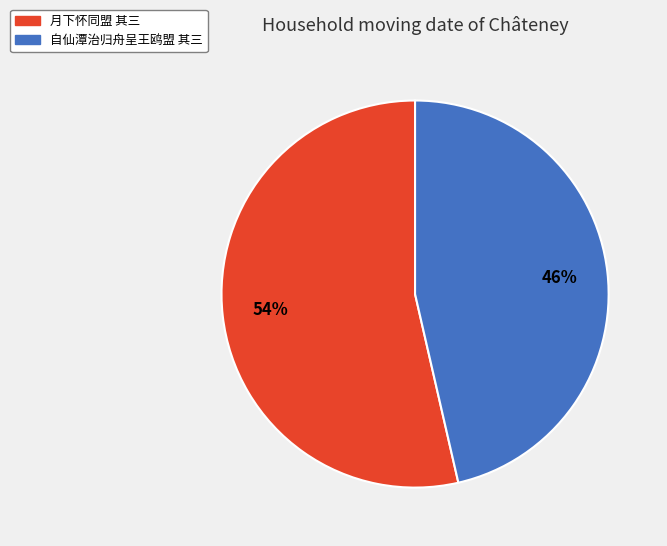

To the nearest percent, what is the average slice percentage?

50%